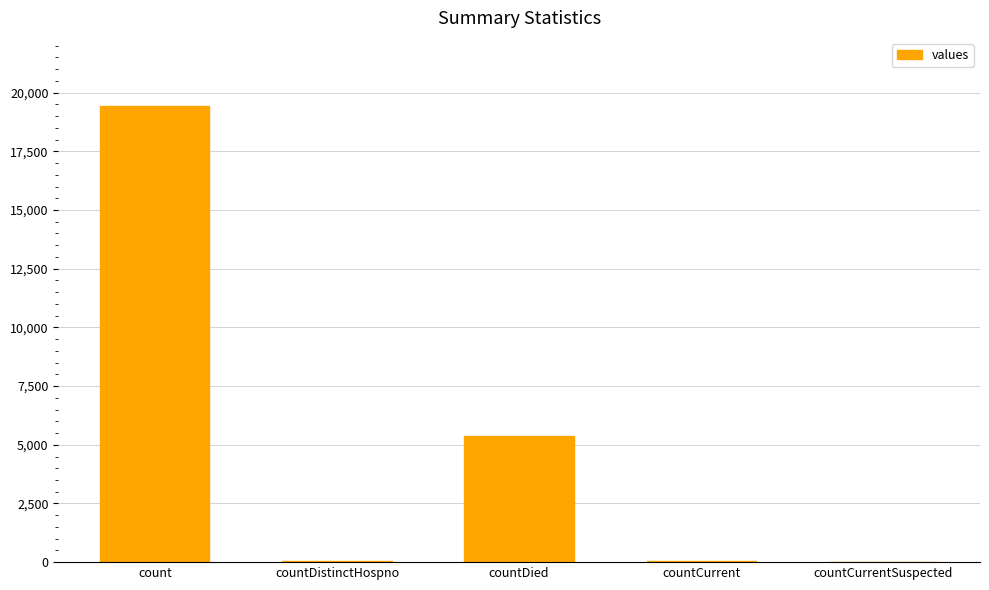

What is the sum of the values at count and countDied?

24777